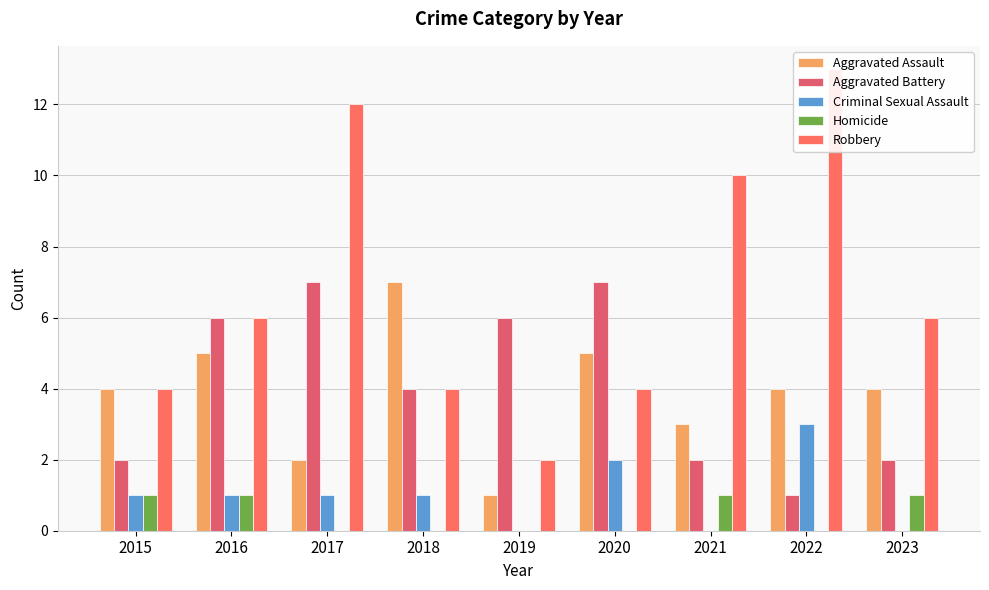

How many bars are there in total?

45